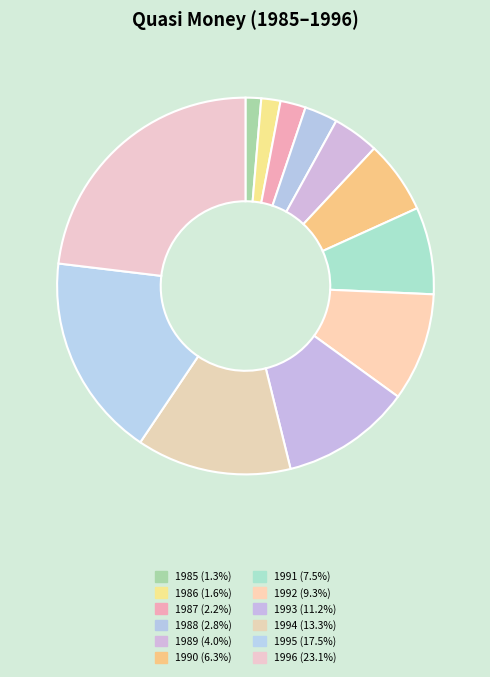

True or false: 1988 accounts for 3% of the total.

True